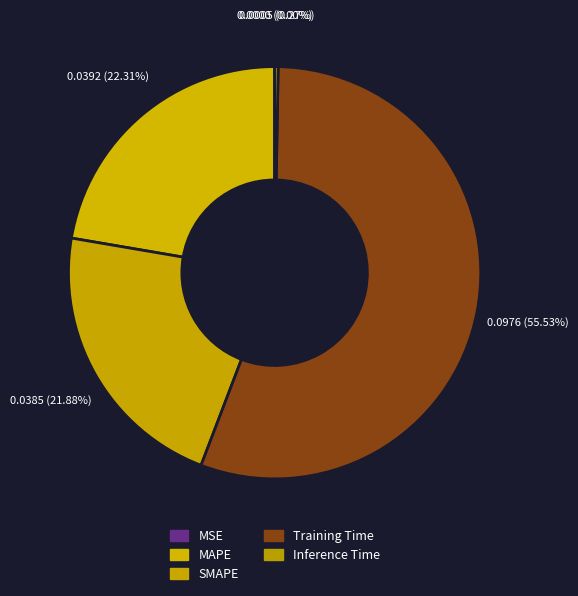

To the nearest percent, what percentage of the pie is Training Time?

56%